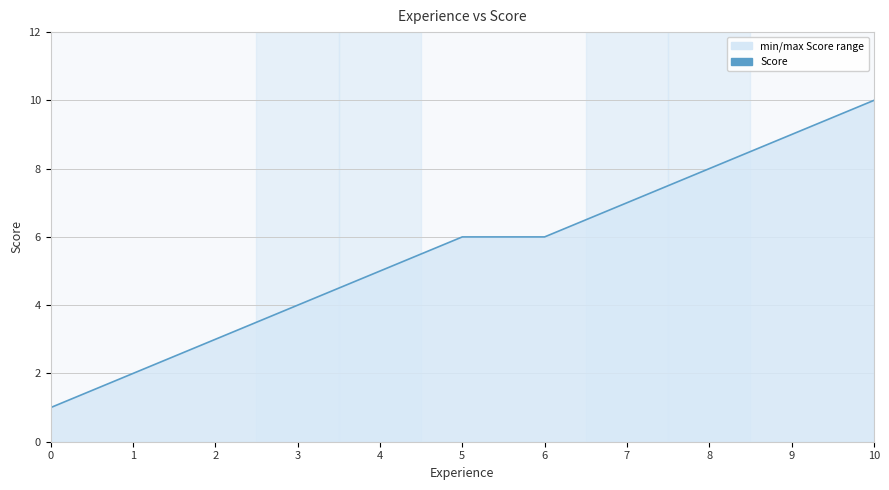

Which category has the highest value across all series?

10